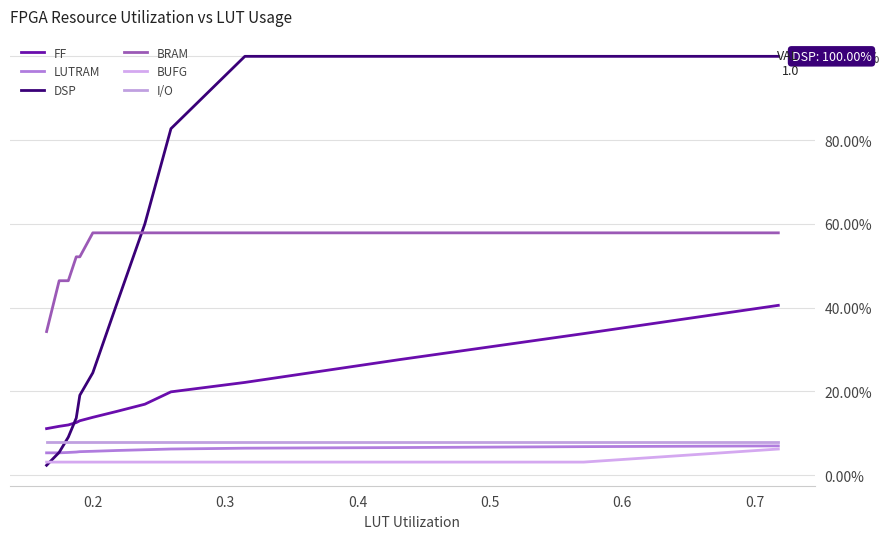

What is the greatest value displayed?

1.0